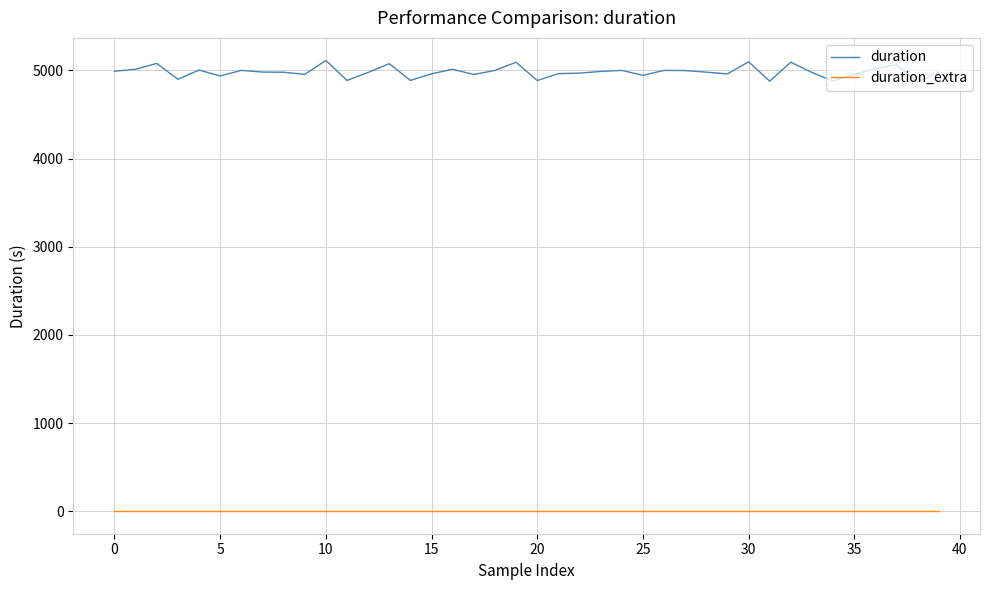

Does the chart display data point markers on the line(s)?

No